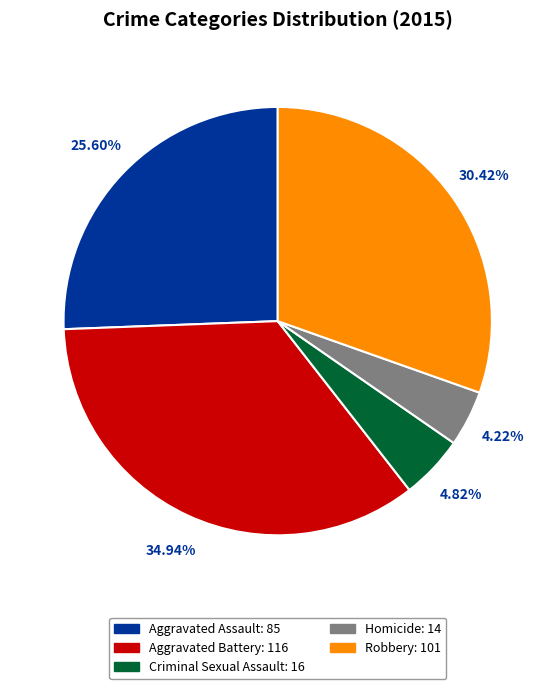

To the nearest percent, what percentage of the pie is Homicide?

4%